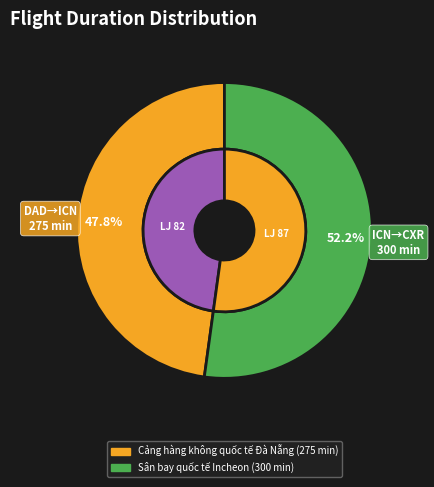

How many segments does this pie chart have?

2